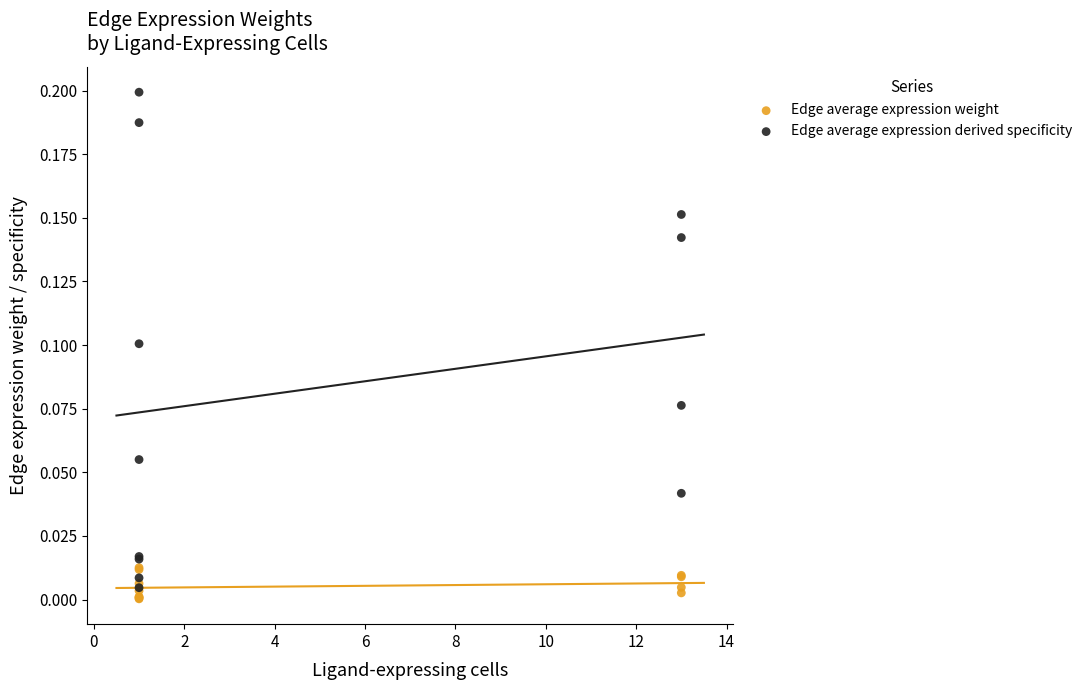

Which series has the largest Y range (max minus min)?

Edge average expression derived specificity